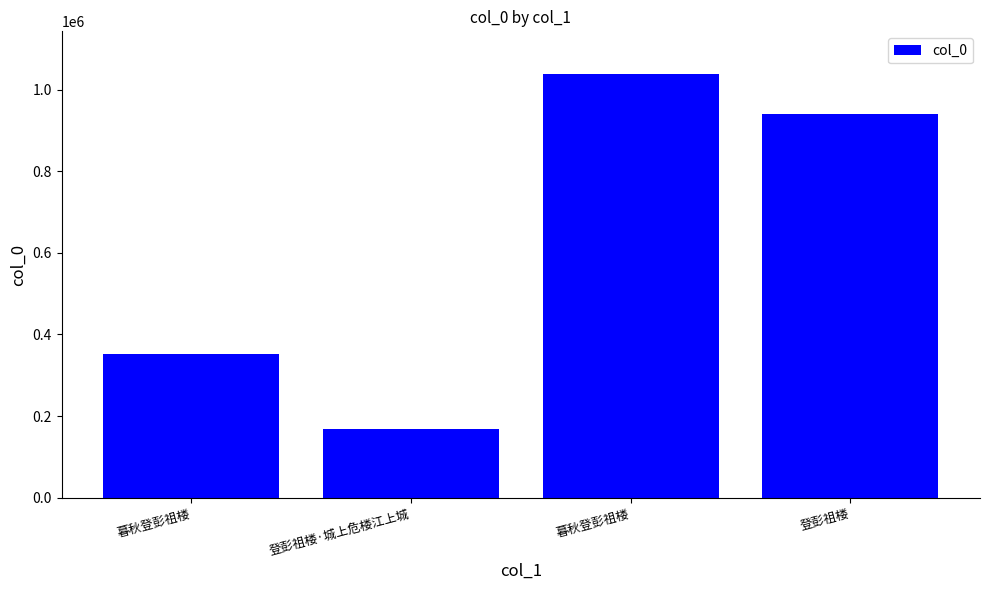

Reading right to left, transcribe all the data shown in this chart.

登彭祖楼=940021	暮秋登彭祖楼=1038655	登彭祖楼·城上危楼江上城=169513	暮秋登彭祖楼=351321